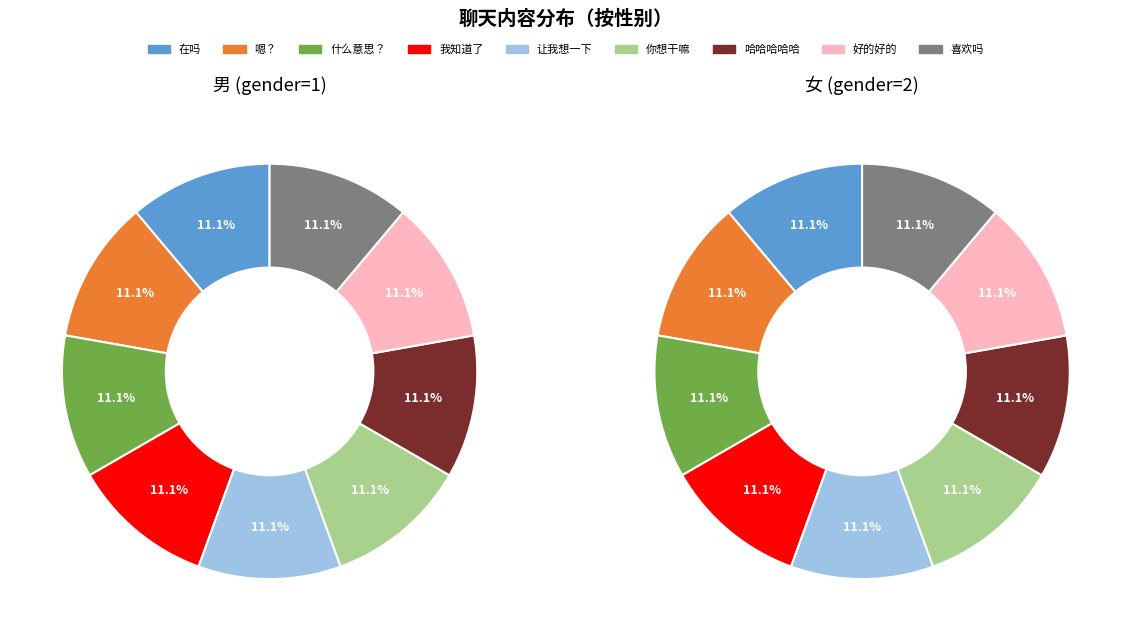

Rank the series by their maximum value, from highest to lowest.

女 (gender=2), 男 (gender=1)